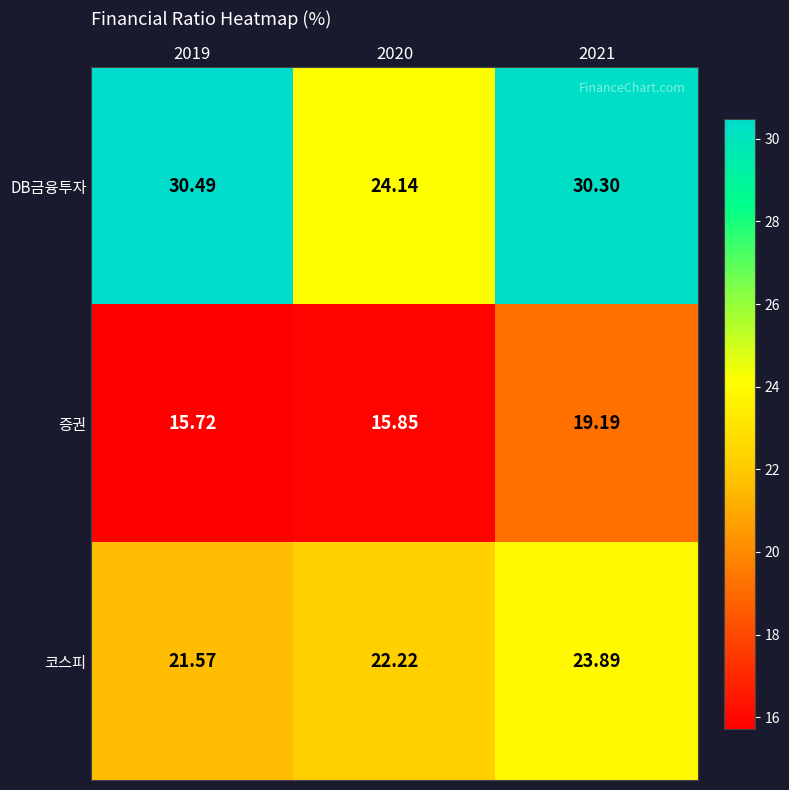

Is the value of 증권 at 2020 greater than the value of 코스피 at 2019?

No